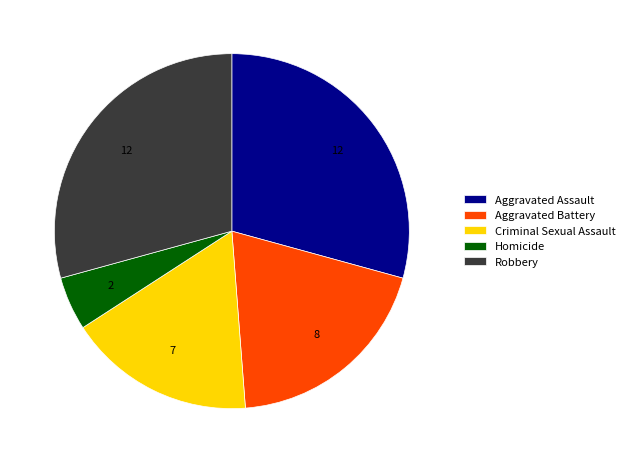

Which slice is the smallest?

Homicide